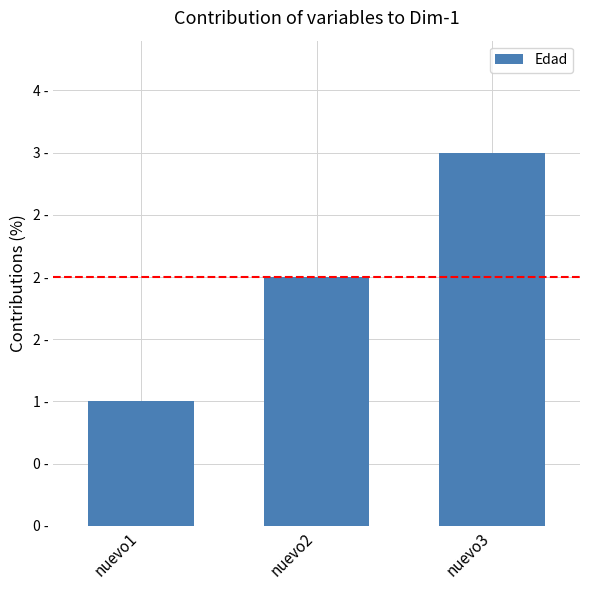

At which category does the chart reach its minimum across all series?

nuevo1